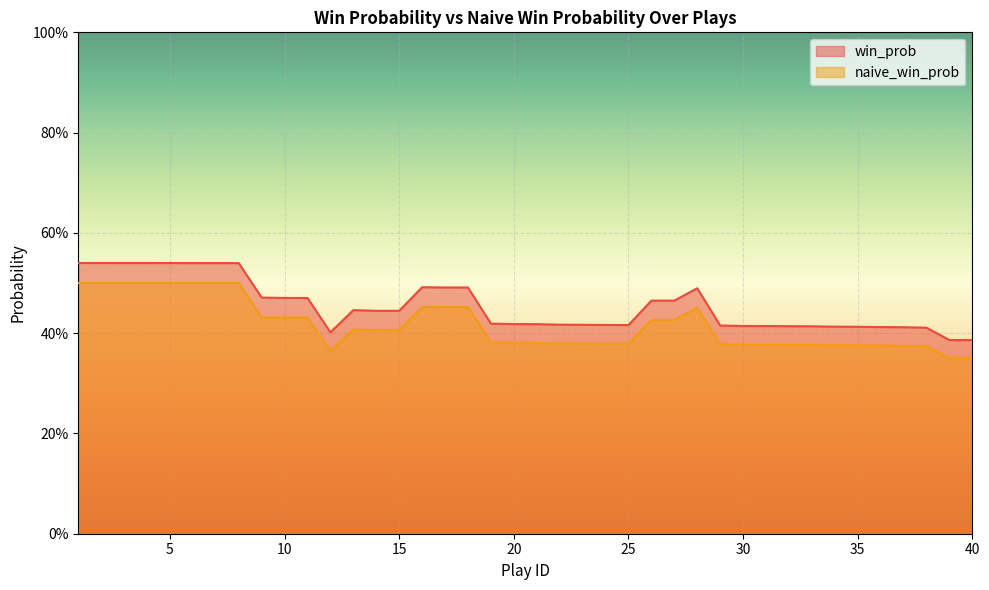

The naive_win_prob series shows 0.8 at 2. True or false?

False